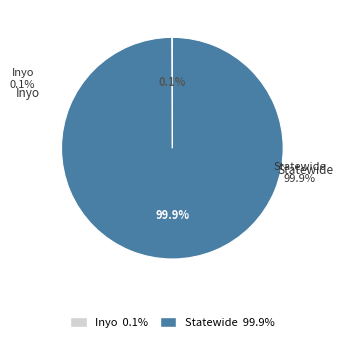

To the nearest percent, what portion does Statewide represent?

100%